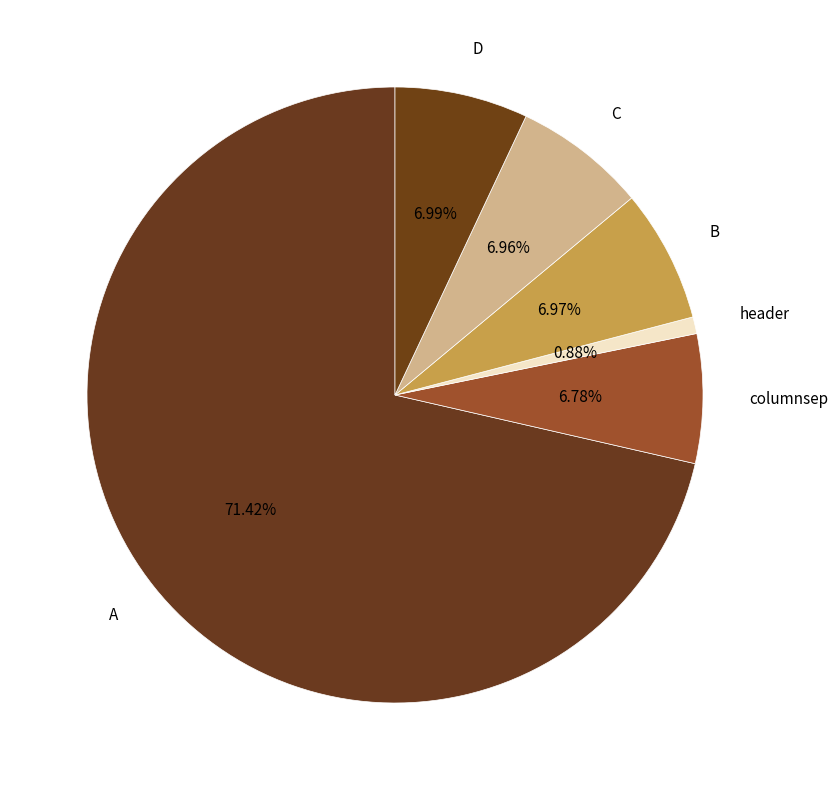

Does any single category account for the majority?

Yes